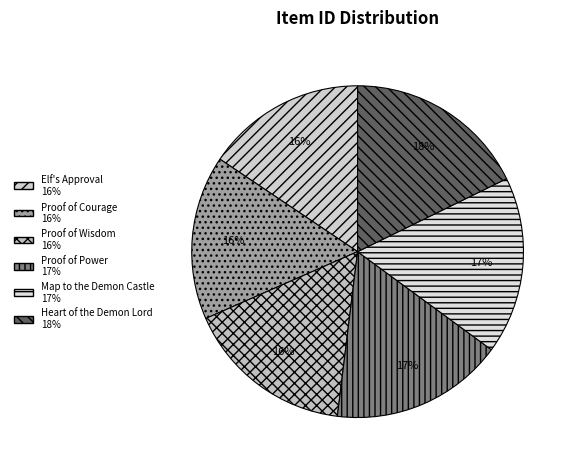

To the nearest percent, what is the average slice percentage?

17%